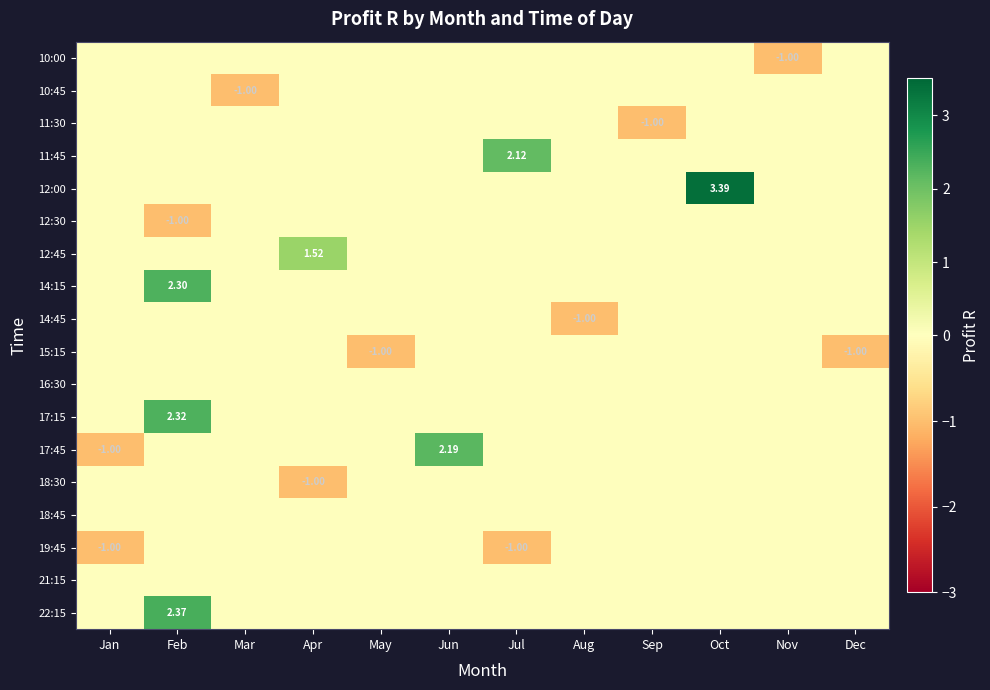

What is the average value of the 10:45 series?

-0.1